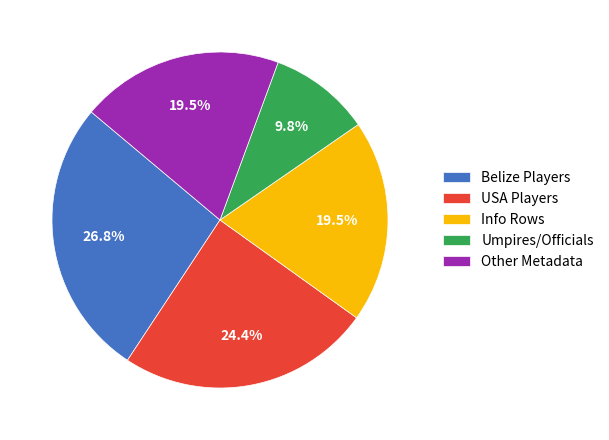

To the nearest percent, what is the difference between the largest and smallest slice percentages?

17%